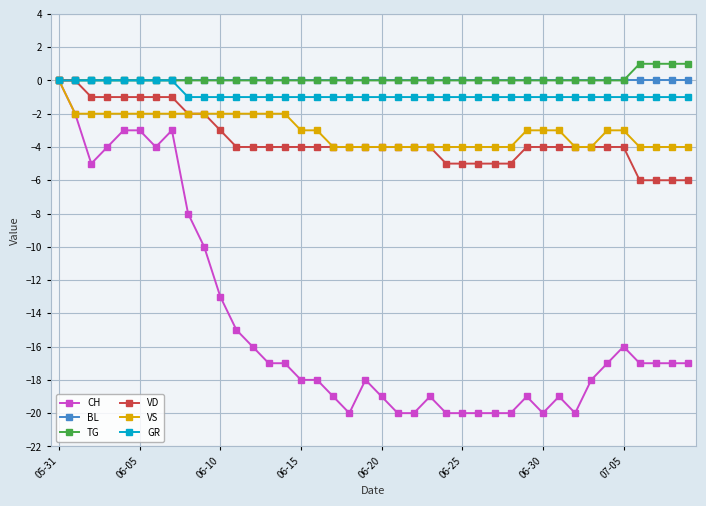

What is the value of the VD point at the 23rd from the left?

-4